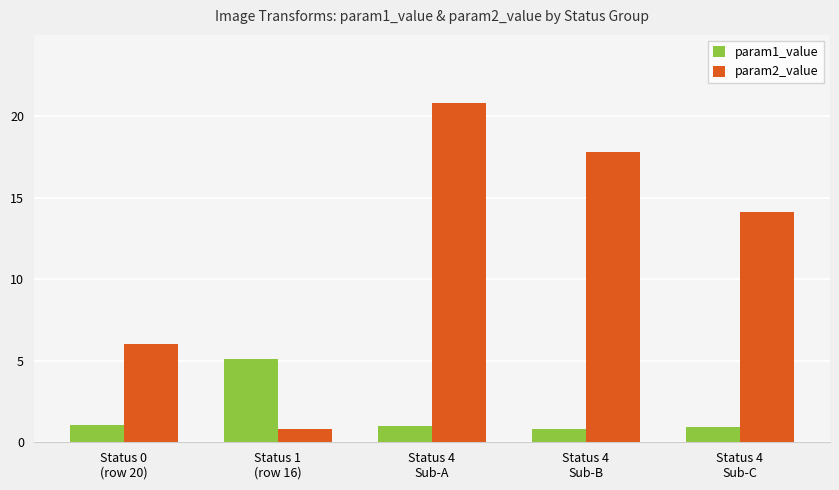

How many data points in param2_value are above 14?

3